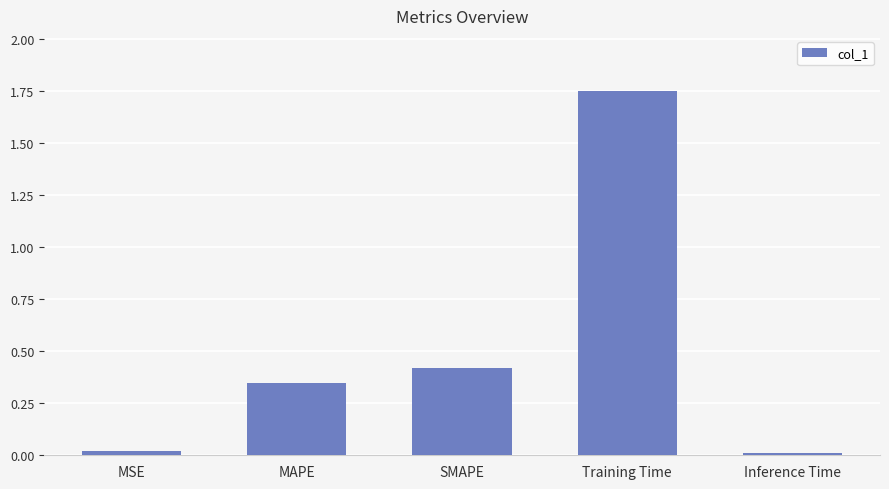

Between Training Time and MSE, which is larger?

Training Time